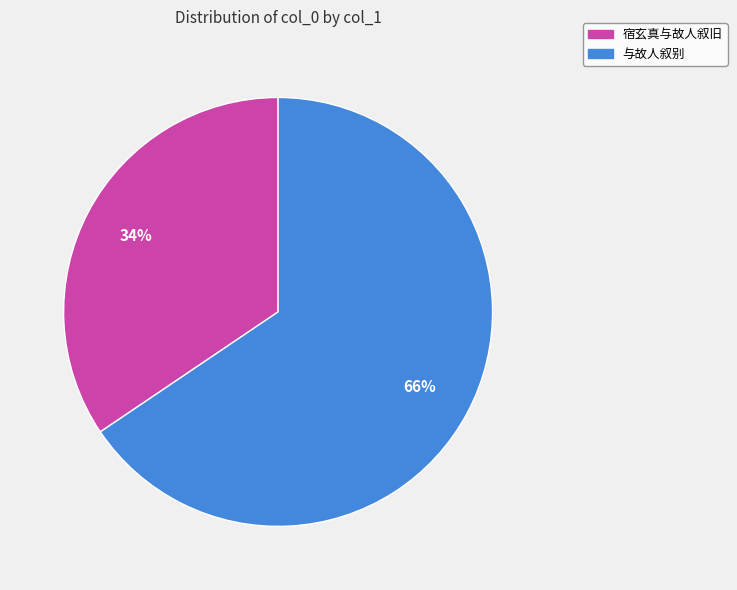

Approximately how many times larger is the value at 与故人叙别 compared to 宿玄真与故人叙旧?

1.9